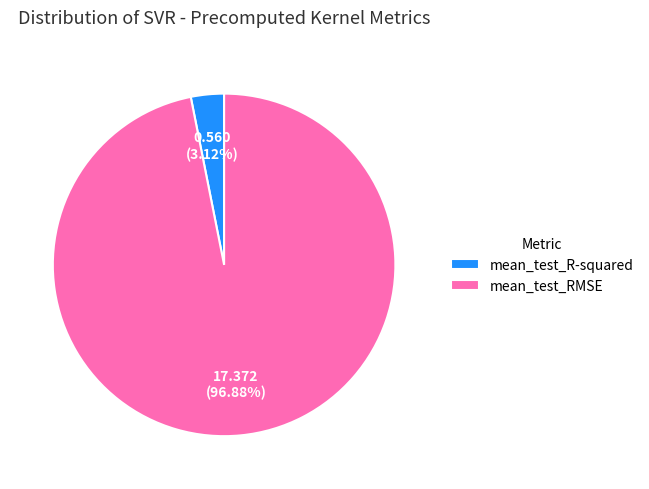

Which slice is the smallest?

mean_test_R-squared